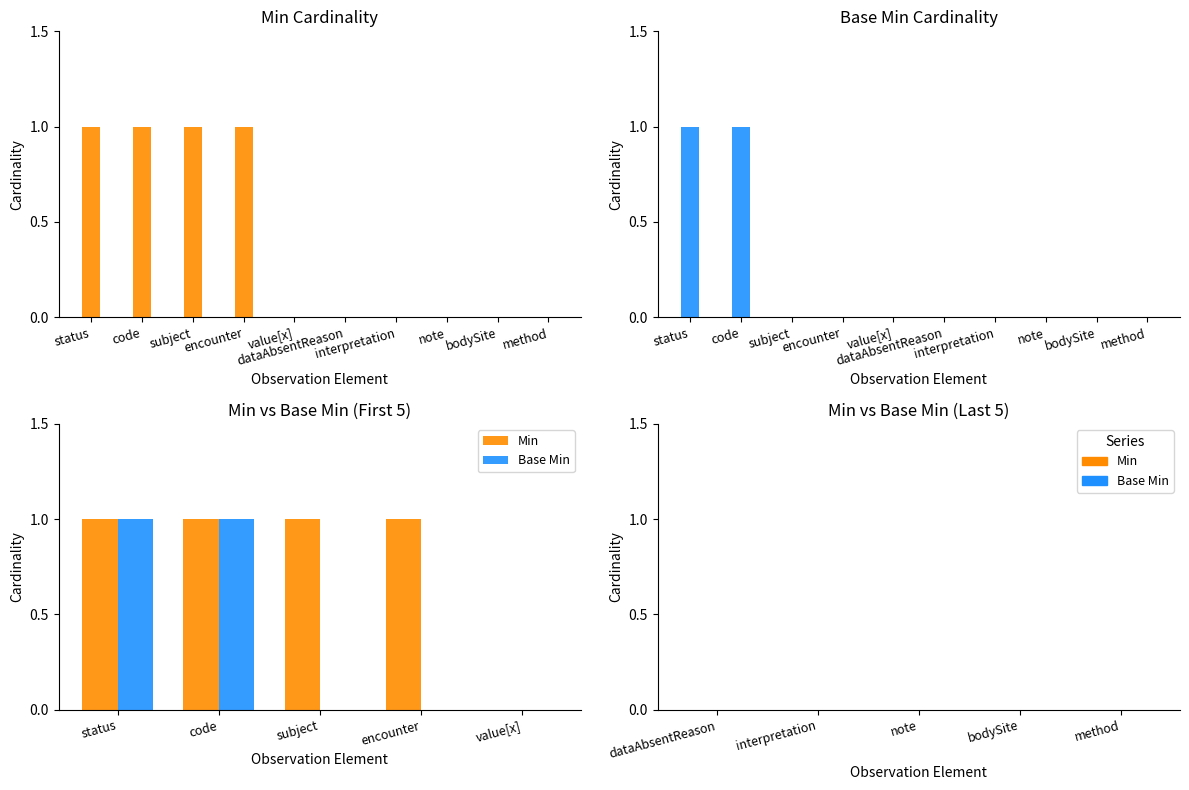

Are the bars grouped side by side (vs. stacked)?

Yes